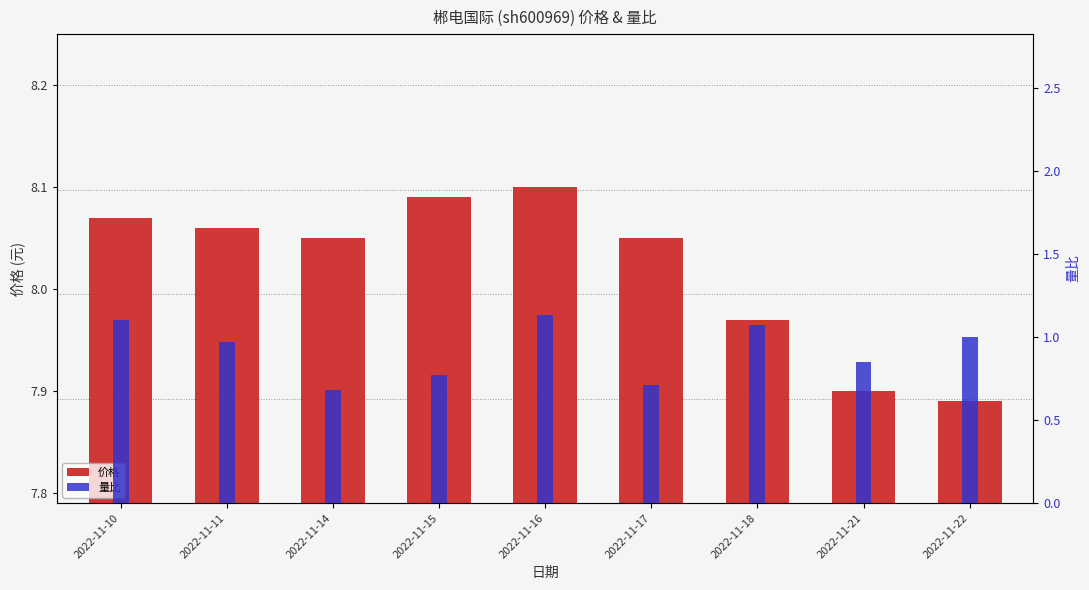

At how many categories does at least one series exceed 1?

9